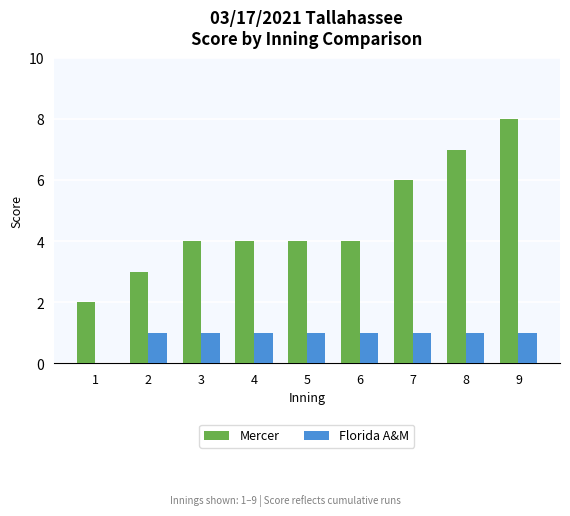

At which label is Florida A&M closest to 0?

1